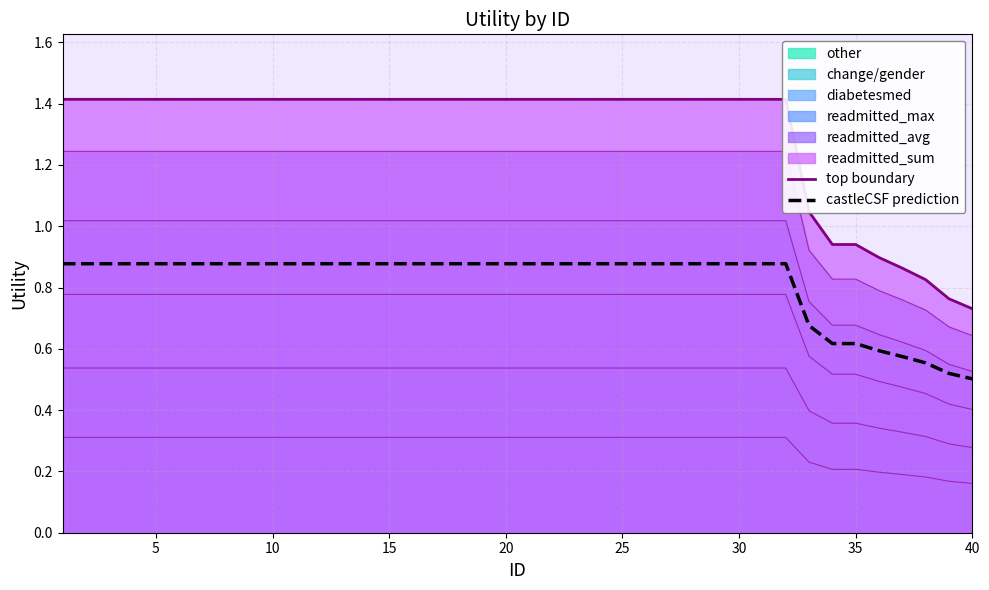

The castleCSF prediction series shows 1.2 at 32. True or false?

False